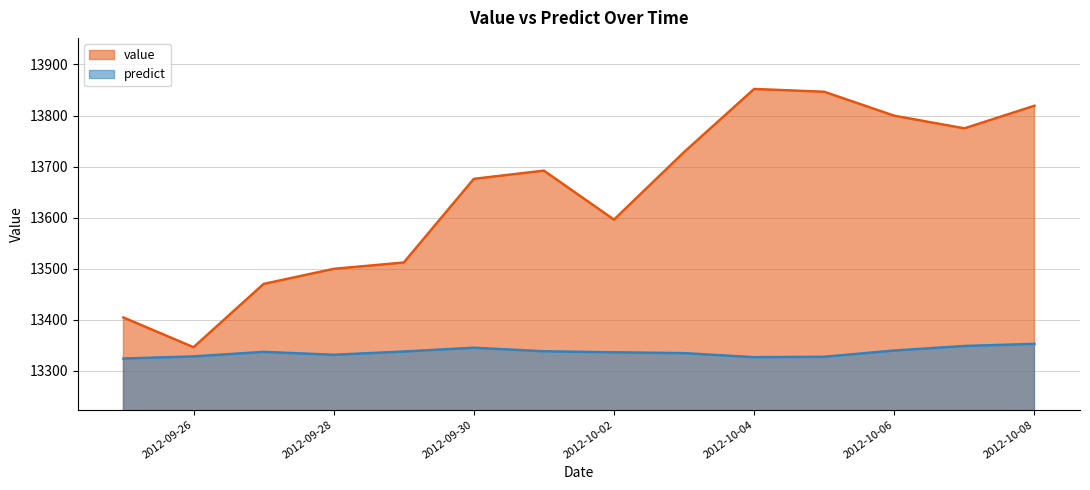

True or false: predict and value cross at least once.

False